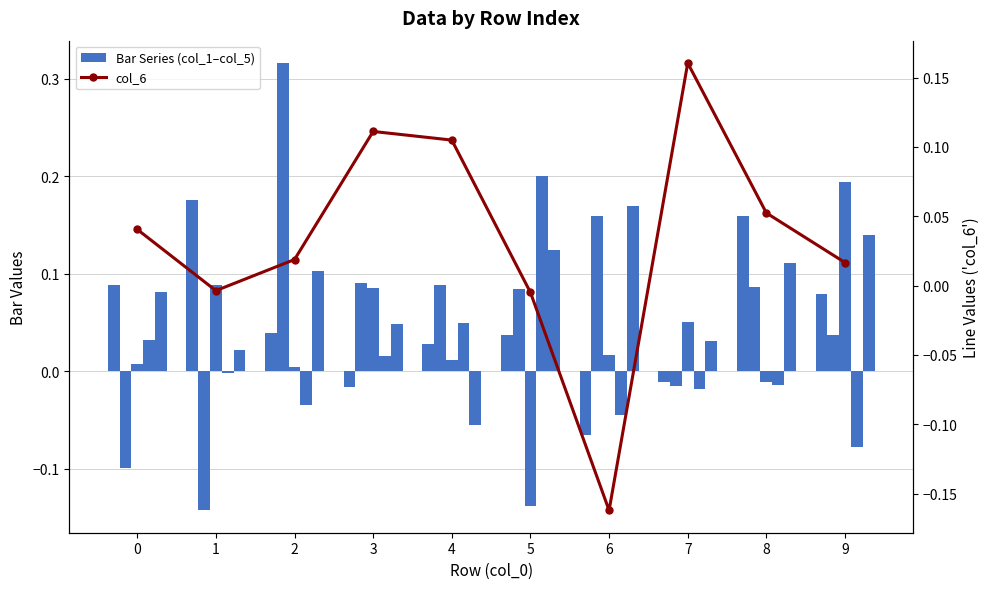

What is the difference between the highest and lowest values at 2?

0.3